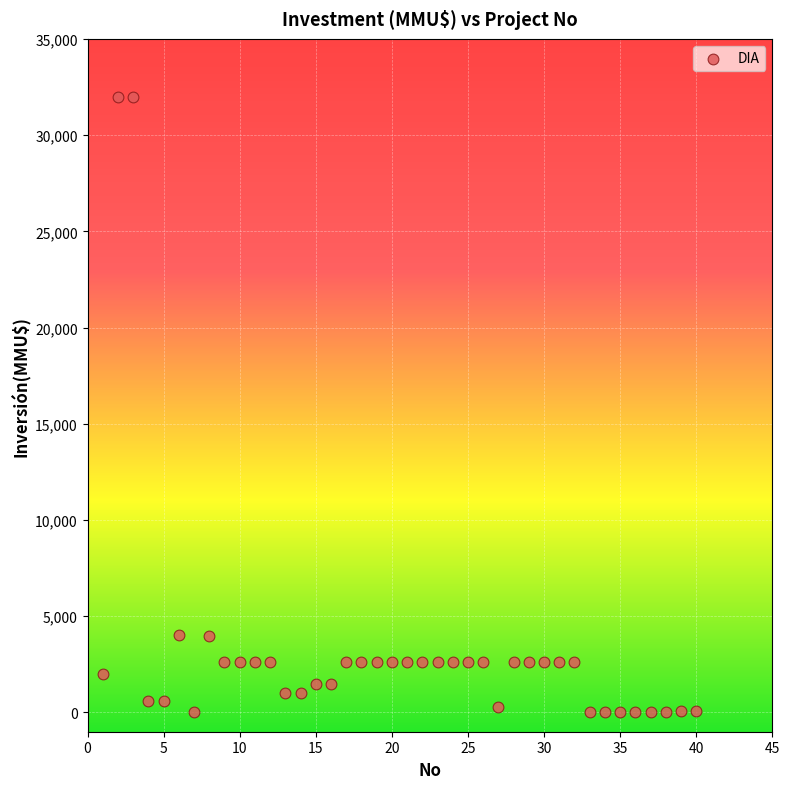

What is the range of X values (max minus min)?

39